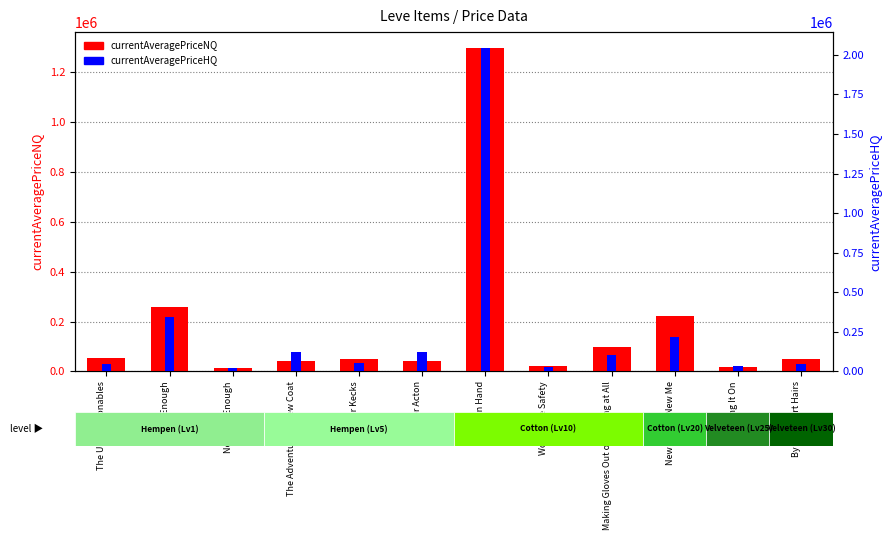

What is the spread (max minus min) of values at Piling It On?

16572.7